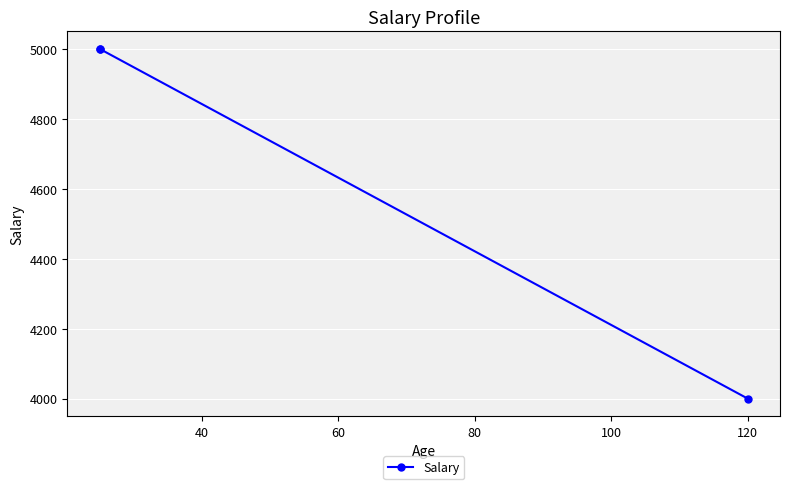

The value at 40 is 2235. True or false?

False